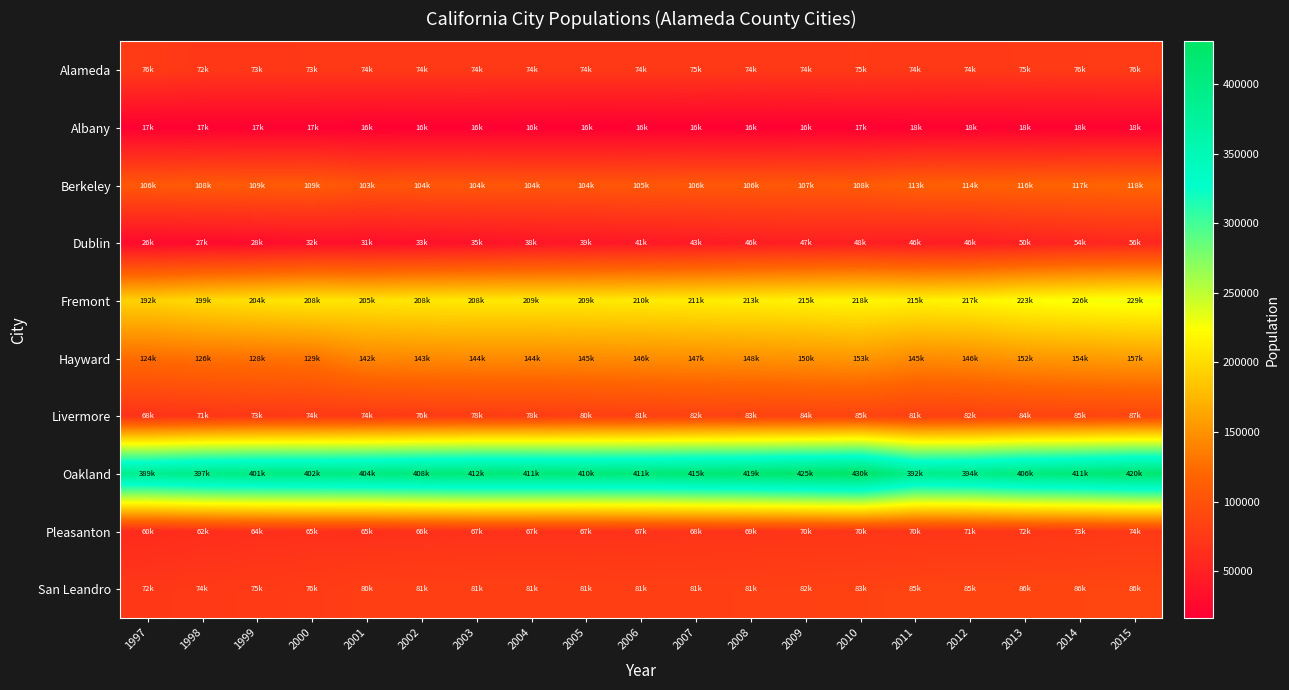

At 2014, list the series in order from smallest to largest.

Albany, Dublin, Pleasanton, Alameda, Livermore, San Leandro, Berkeley, Hayward, Fremont, Oakland